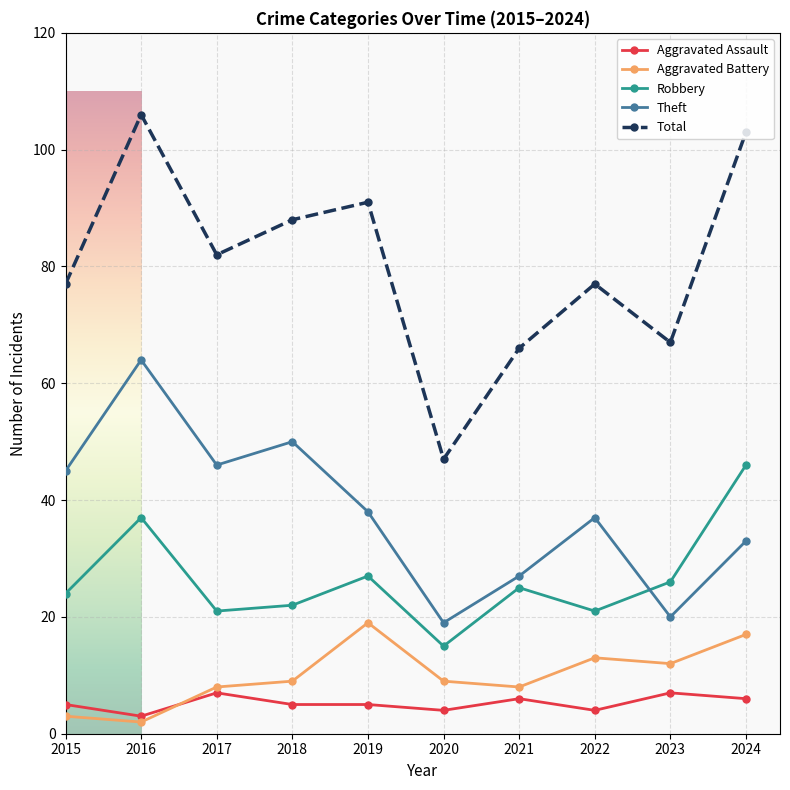

Rank the series by their maximum value, from lowest to highest.

Aggravated Assault, Aggravated Battery, Robbery, Theft, Total